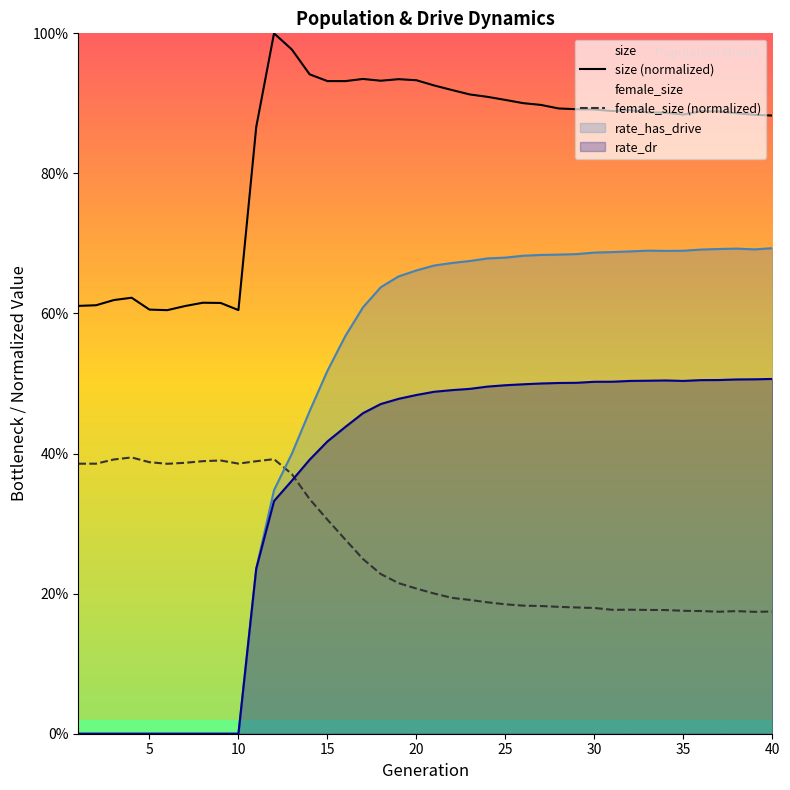

Rank the series by their maximum value, from highest to lowest.

size (normalized), rate_has_drive, rate_dr, female_size (normalized)